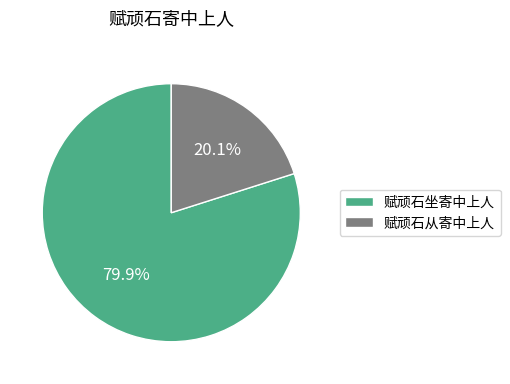

Is 赋顽石坐寄中上人 the majority of the pie?

Yes